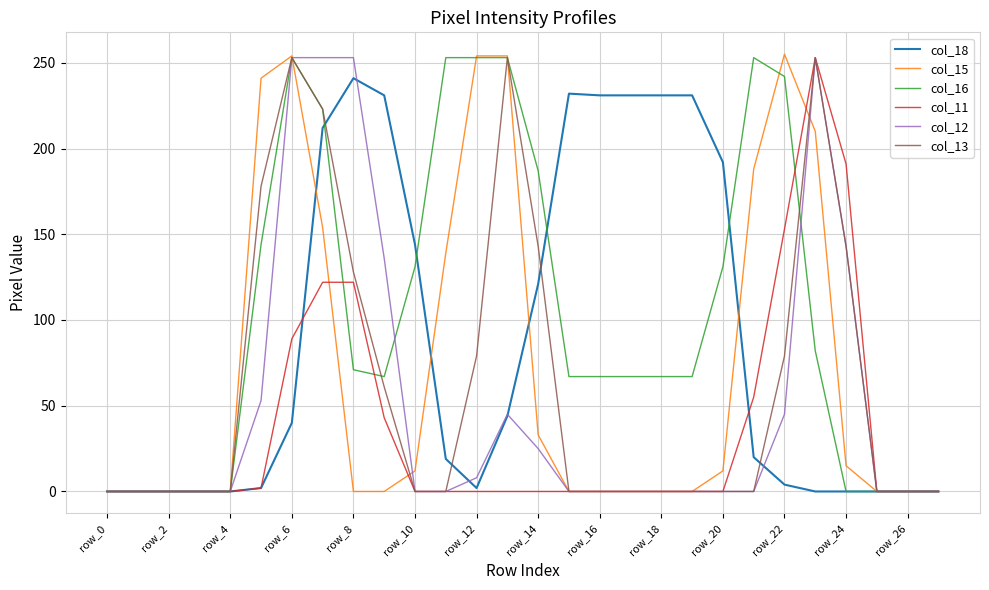

What is the maximum value shown in the chart?

255